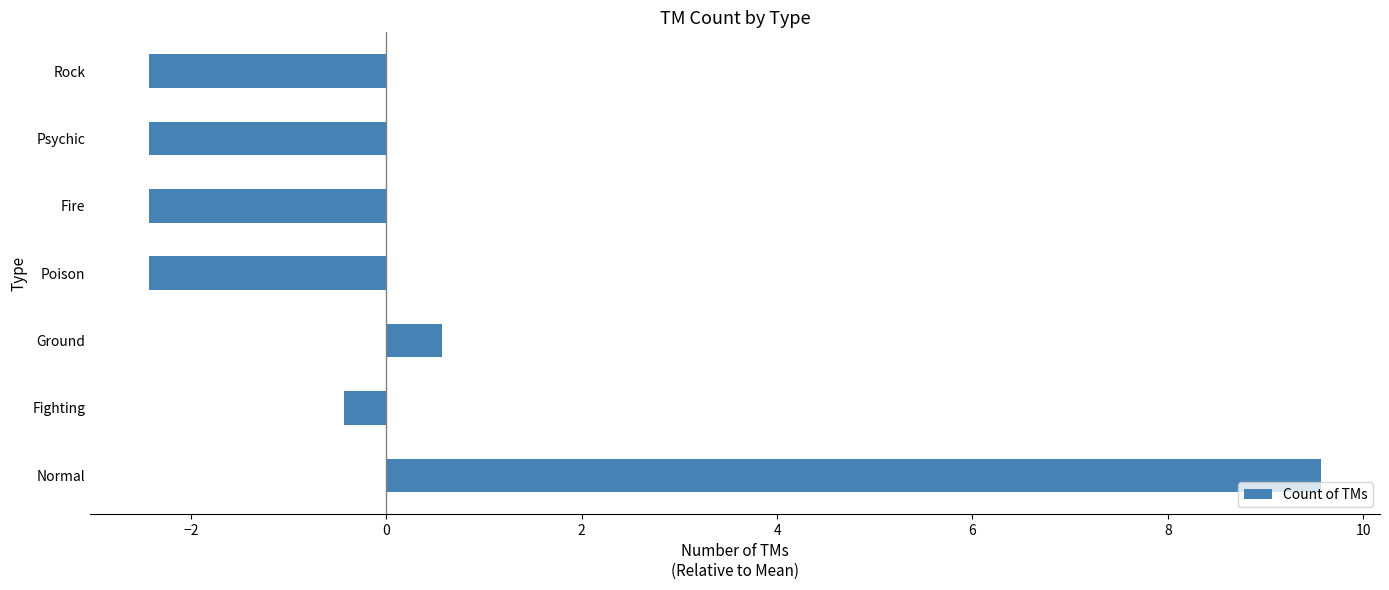

What is the minimum value shown in the chart?

-2.4